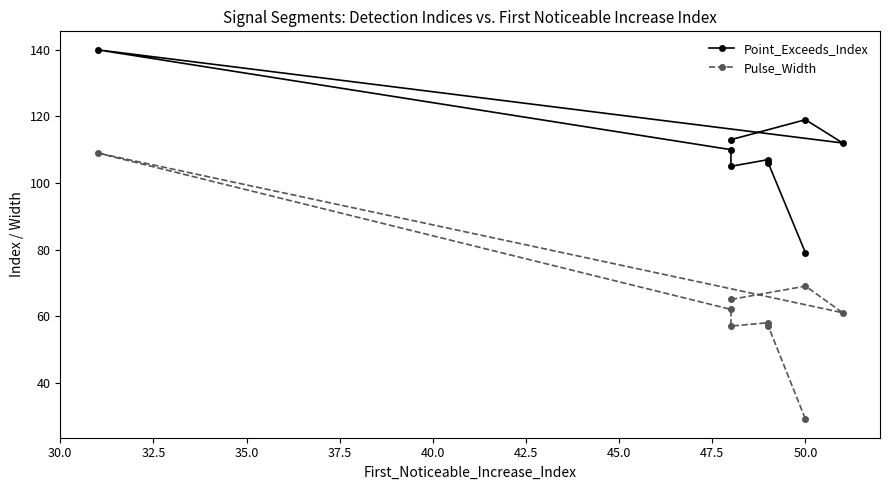

What position from the left is 32.5?

2